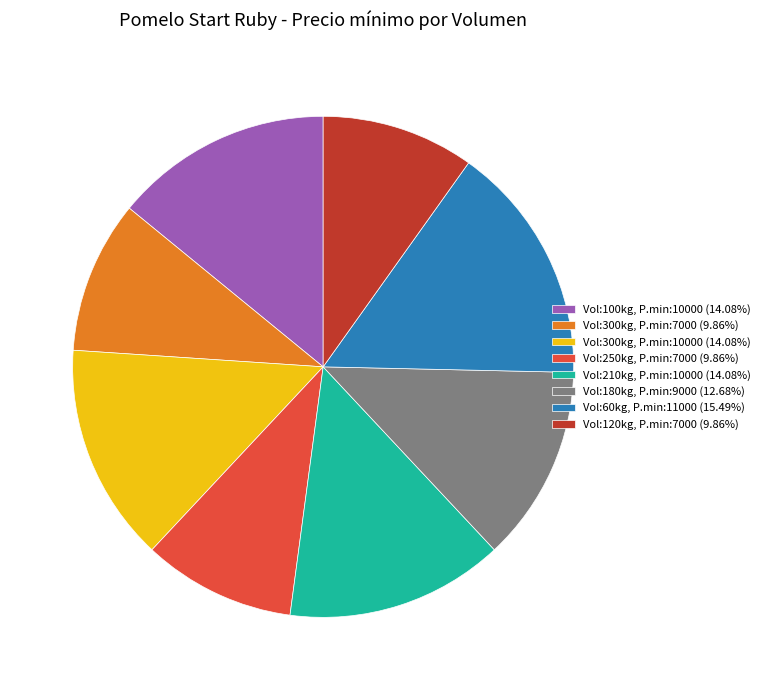

Is the sum of Vol:120kg, P.min:7000 (9.86%) and Vol:210kg, P.min:10000 (14.08%) greater than half?

No